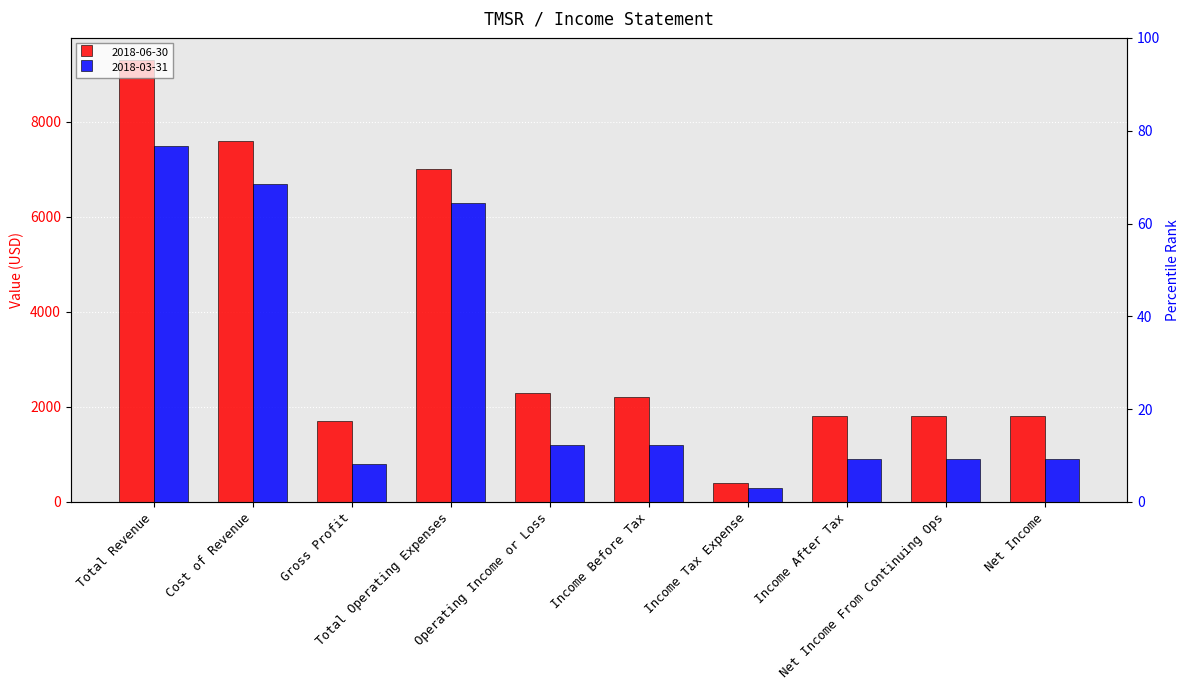

Is it true that 2018-03-31 equals 1917 at Income Before Tax?

False